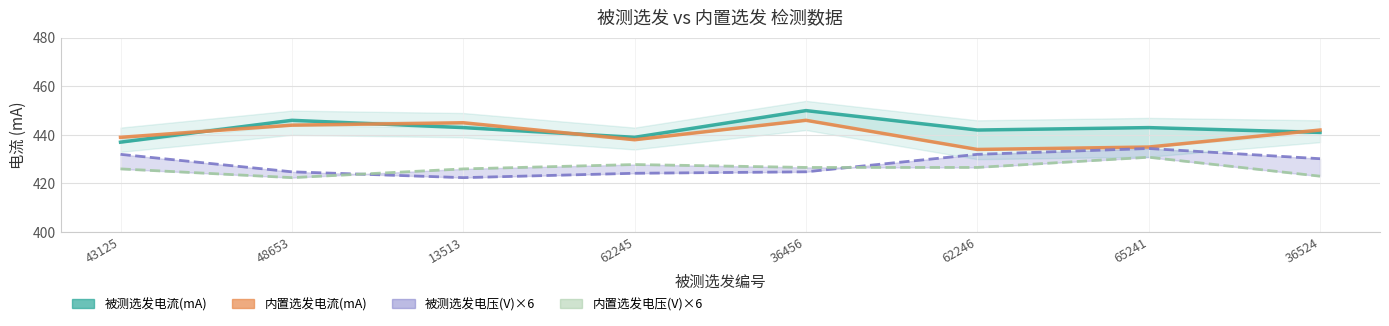

Between 65241 and 36524, which series saw the biggest shift?

内置选发电压(V)×6